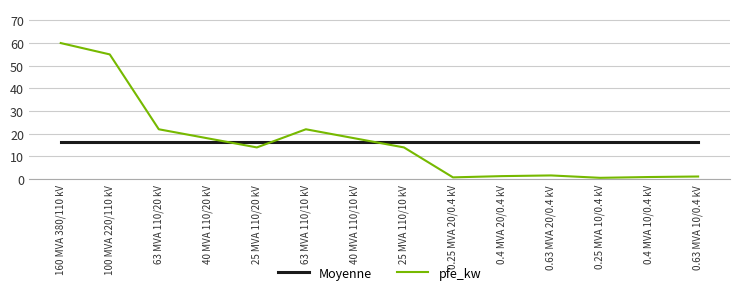

What is the difference between the maximum and minimum values in the pfe_kw series?

59.4